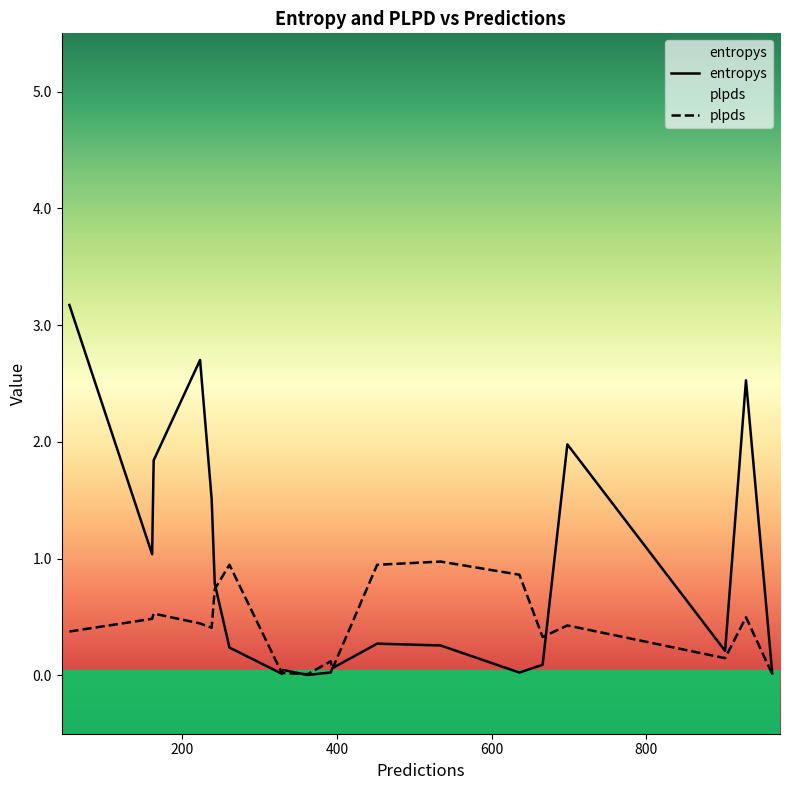

How many lines are shown in the chart?

2